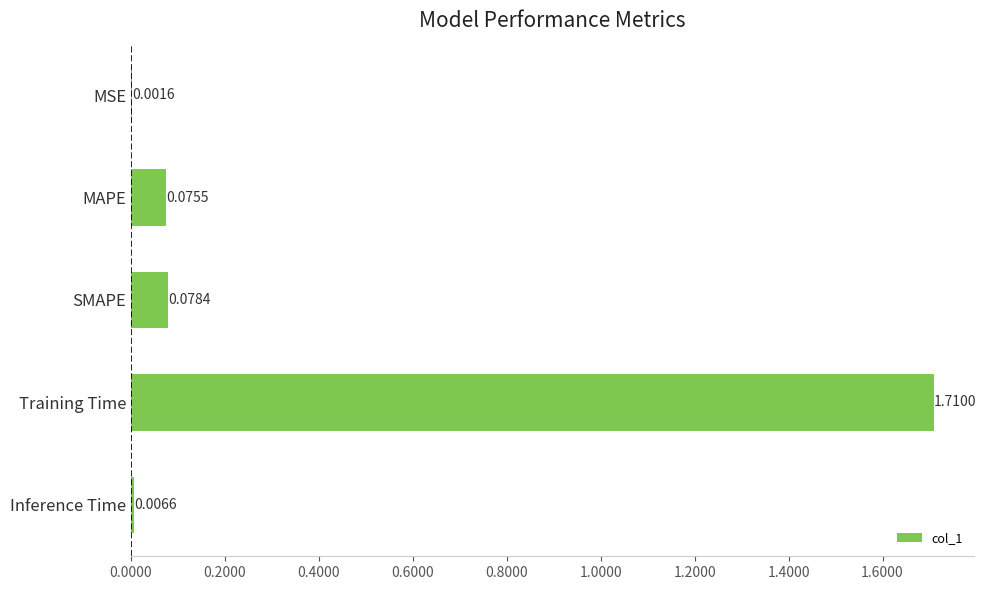

At which label is the value closest to 0?

MSE